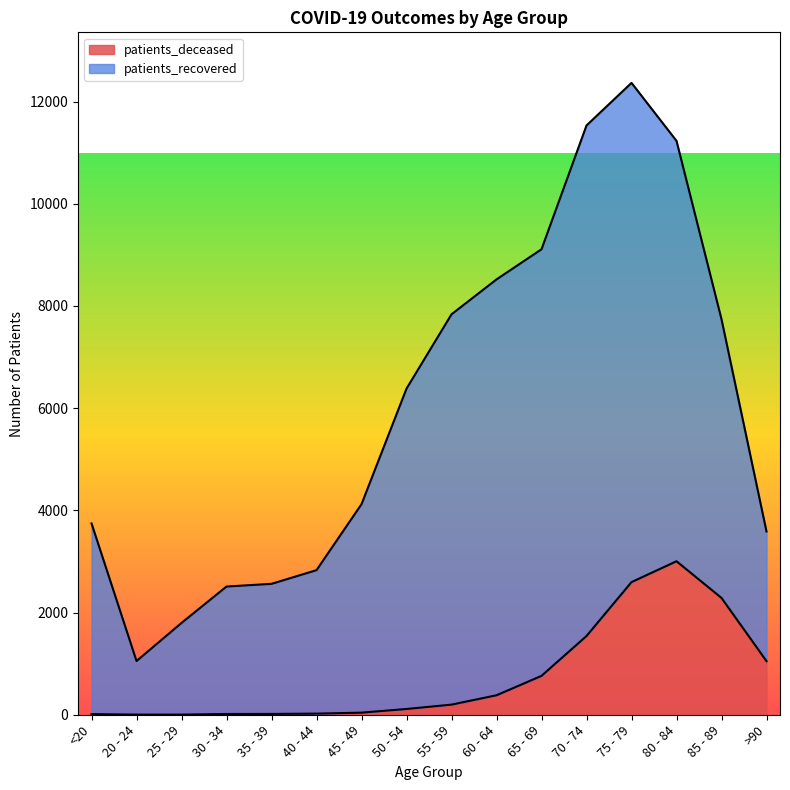

How many values exceed 198?

7